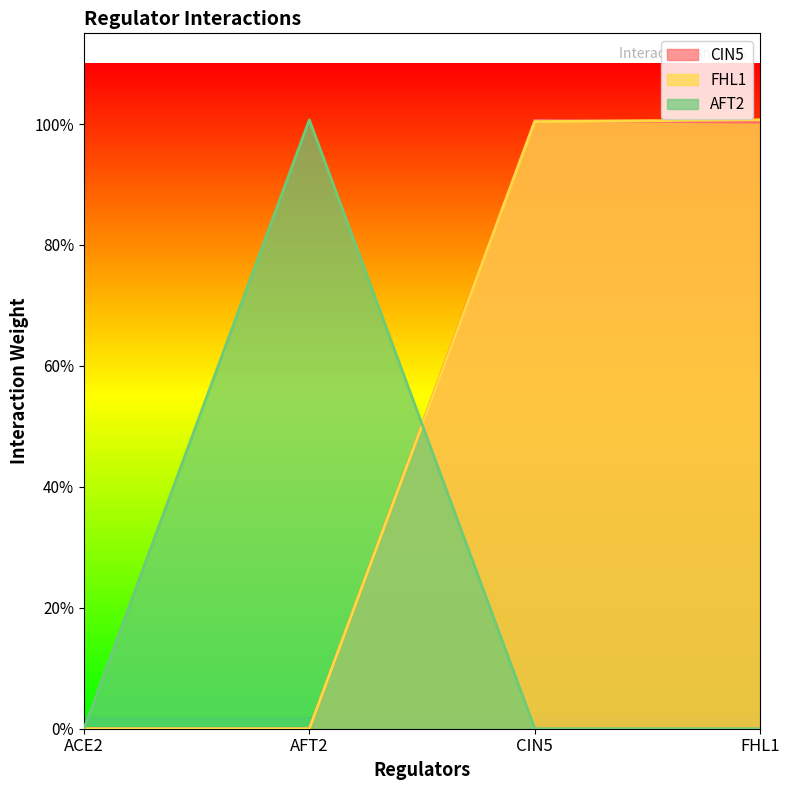

What is the value of the AFT2 point at the 2nd from the left?

1.0